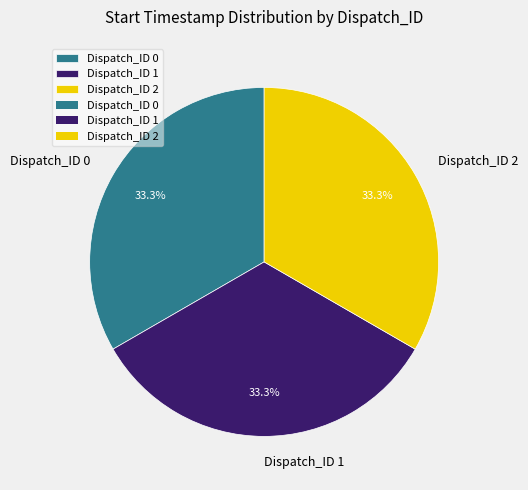

True or false: Dispatch_ID 0 accounts for 1% of the total.

False